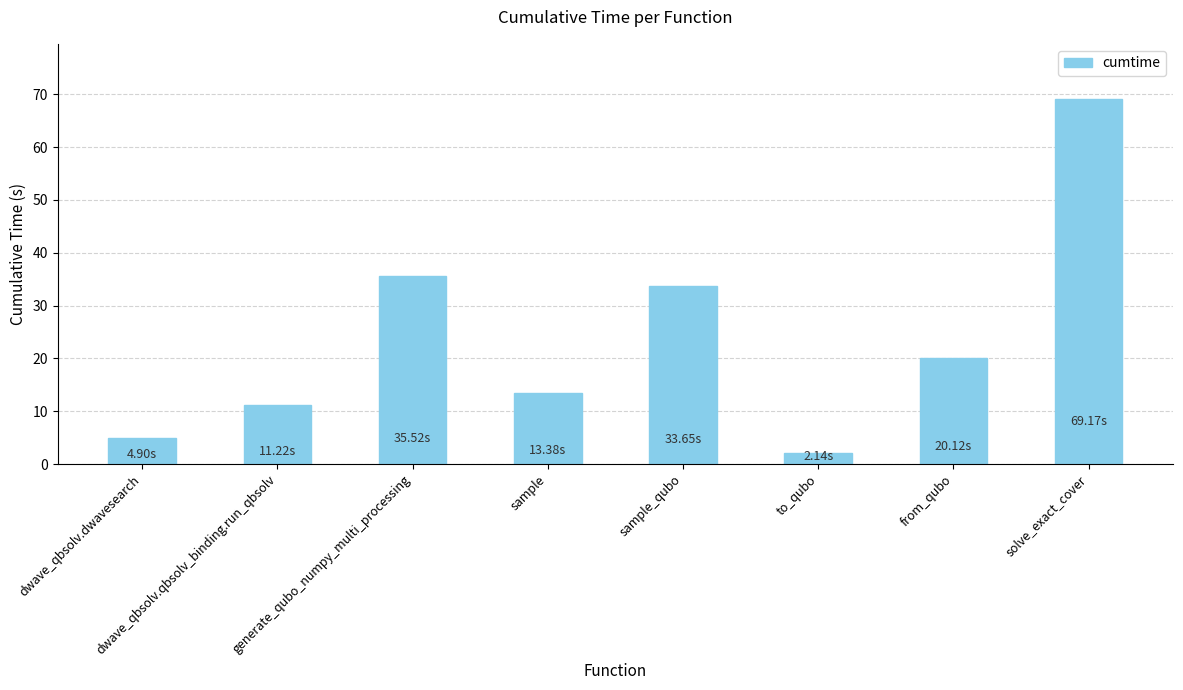

What is the difference between the maximum and second lowest values?

64.3